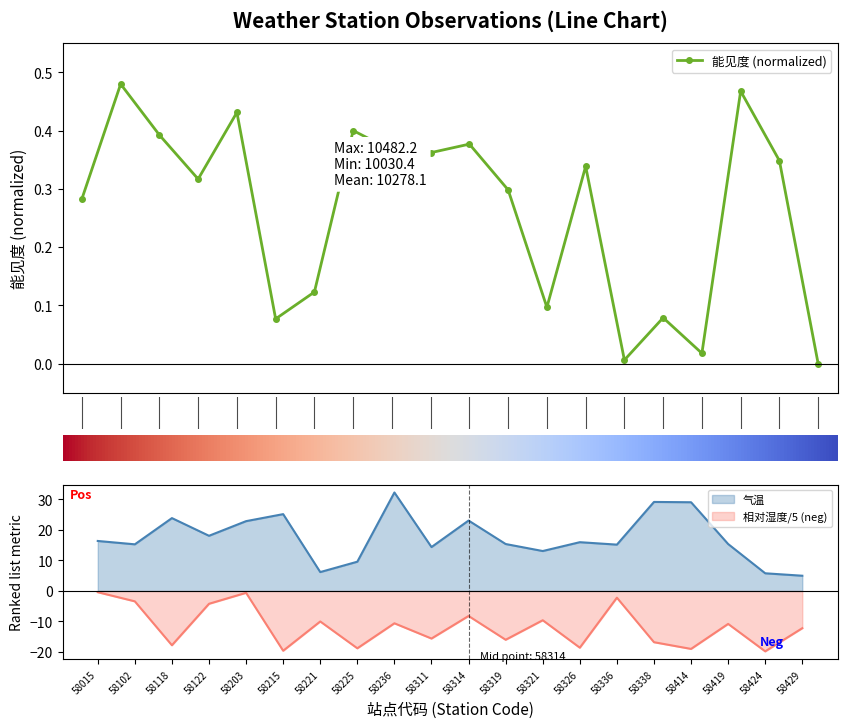

Is the value of 气温 at 58221 greater than the value of 相对湿度 at 58118?

Yes